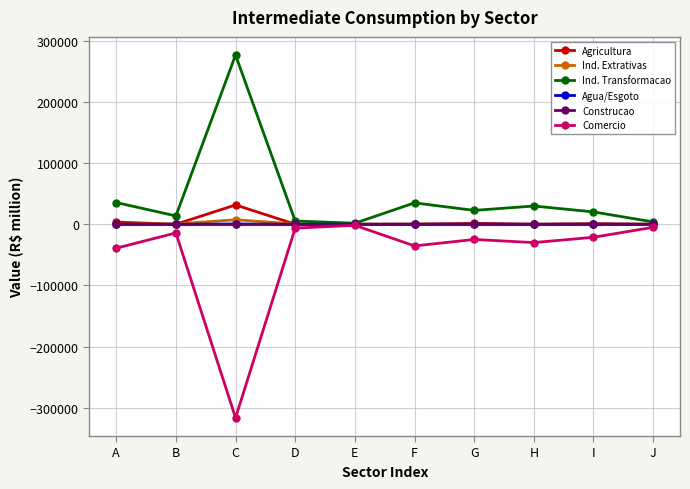

True or false: Agricultura has more than 1 points higher than both neighbors.

True